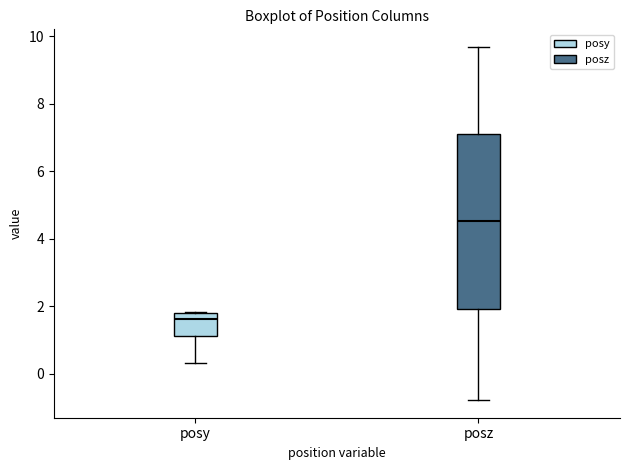

Which box has the lowest median line?

posy